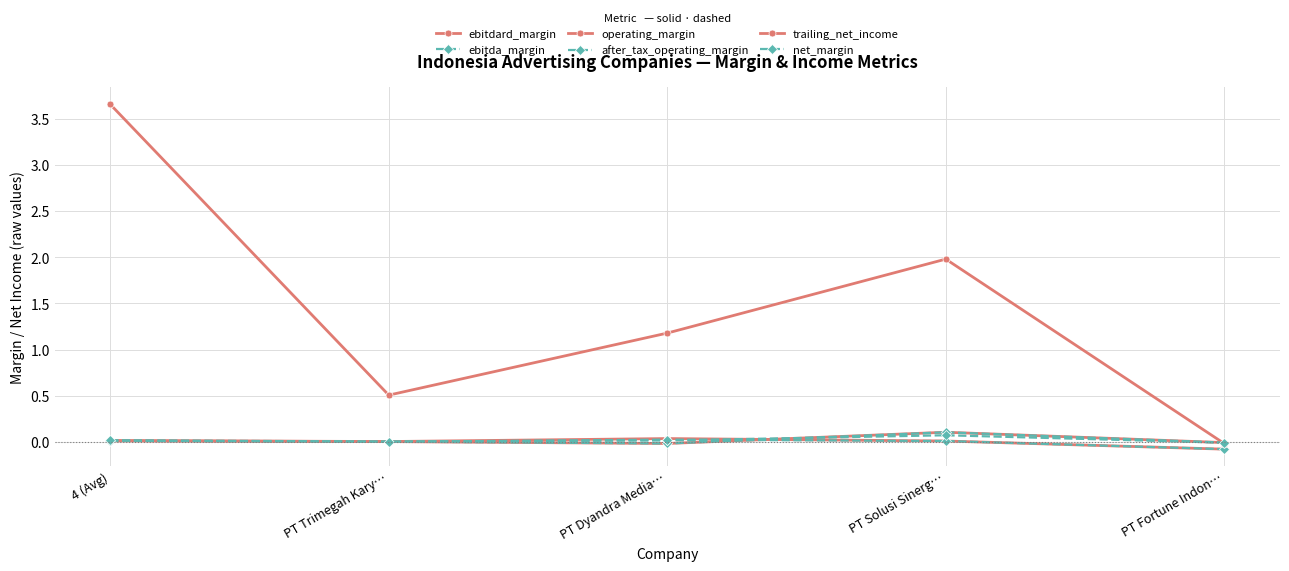

Which series has the widest spread of values?

trailing_net_income